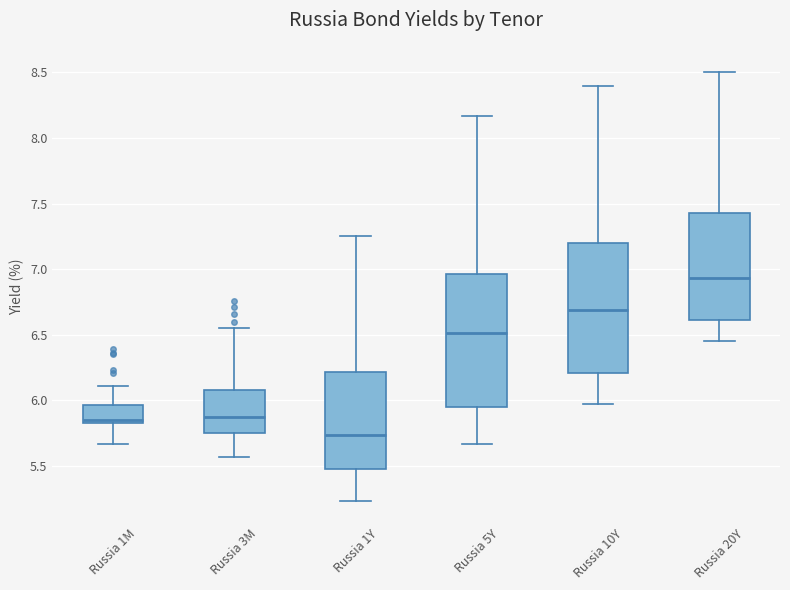

Reading left to right, read every box against the y-axis: the position of its median line, the range the box covers, and the ends of its whiskers. The values are not printed on the chart, so give them approximately, as read against the axis.

Russia 1M: median 5.85 (just above the box's lower edge), box 5.85 to 5.95, whiskers 5.65 to 6.10
Russia 3M: median 5.85, box 5.75 to 6.10, whiskers 5.55 to 6.55
Russia 1Y: median 5.75, box 5.50 to 6.20, whiskers 5.25 to 7.25
Russia 5Y: median 6.50, box 5.95 to 6.95, whiskers 5.65 to 8.15
Russia 10Y: median 6.70, box 6.20 to 7.20, whiskers 5.95 to 8.40
Russia 20Y: median 6.95, box 6.60 to 7.45, whiskers 6.45 to 8.50